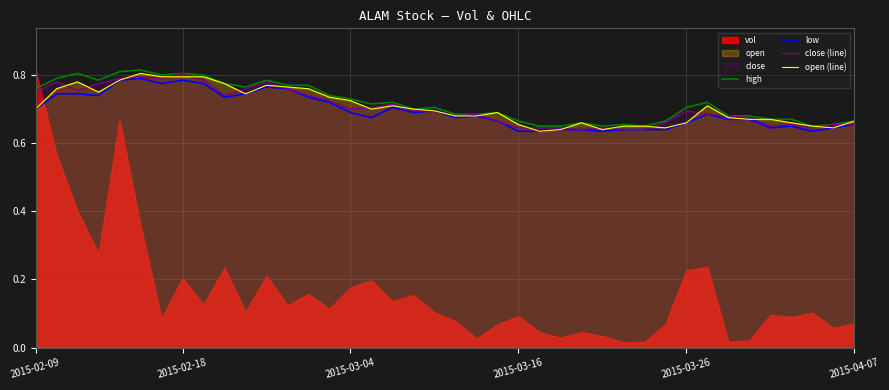

Which series has the largest total across all categories?

high